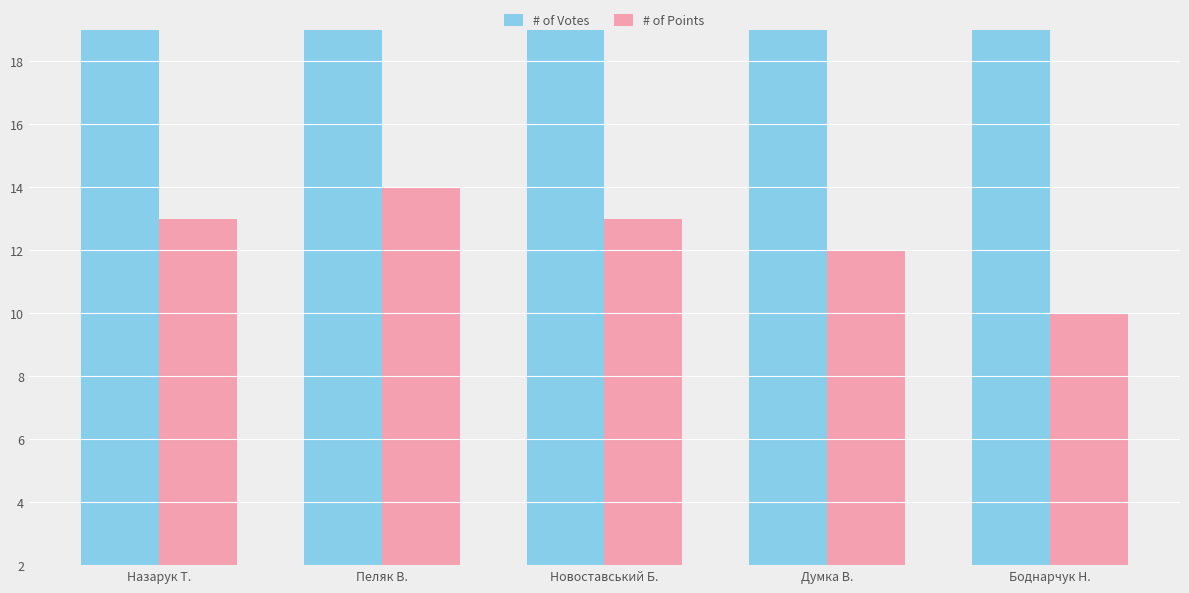

What is the difference between the maximum and minimum values in the # of Points series?

4